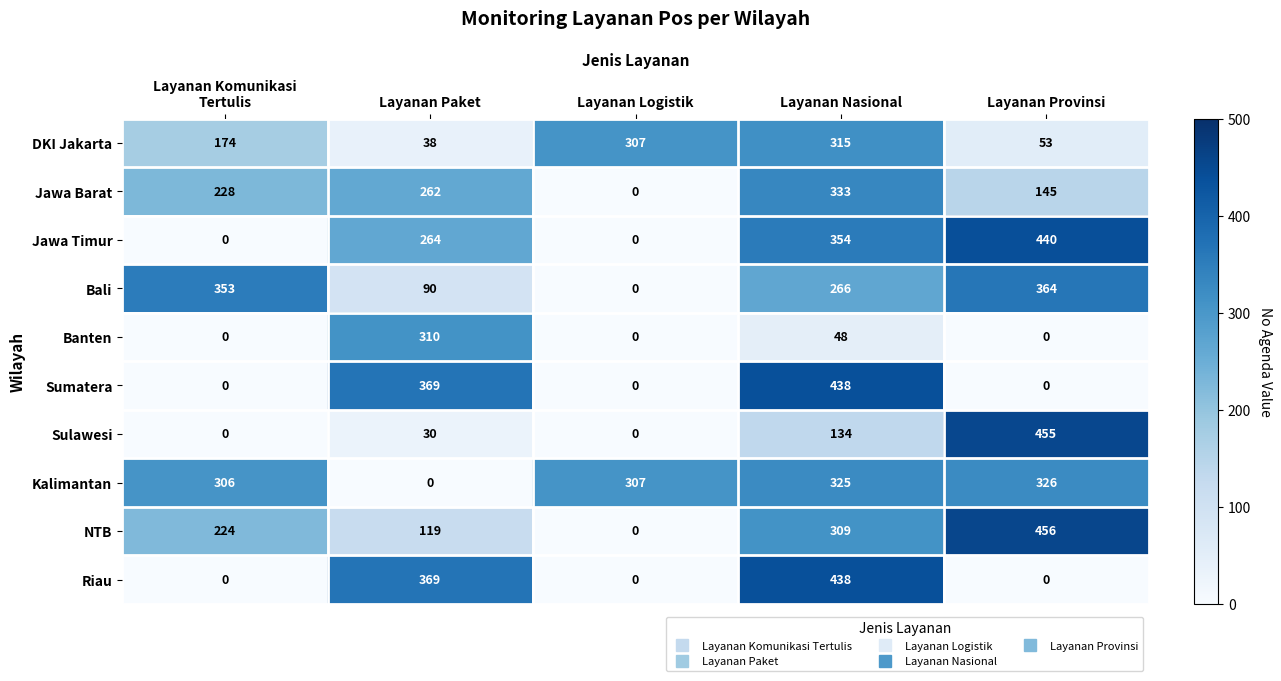

Which series has the largest range (max minus min)?

NTB